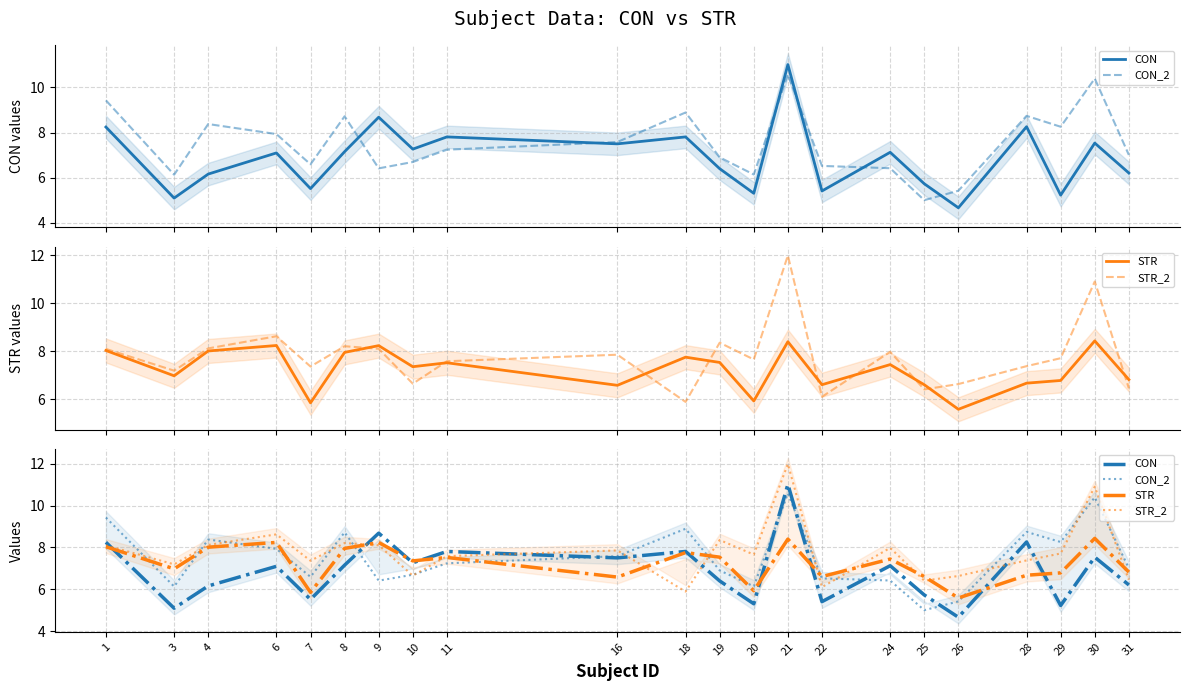

What is the approximate value of STR at 21?

8.4